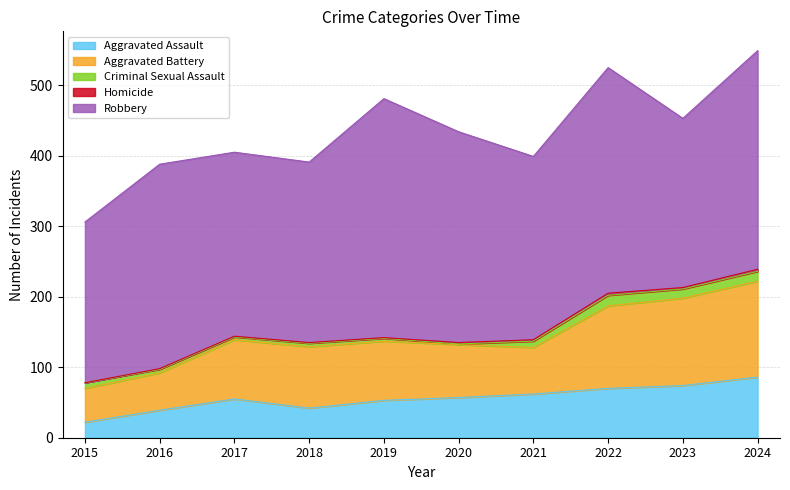

The Aggravated Battery series shows 66 at 2021. True or false?

True